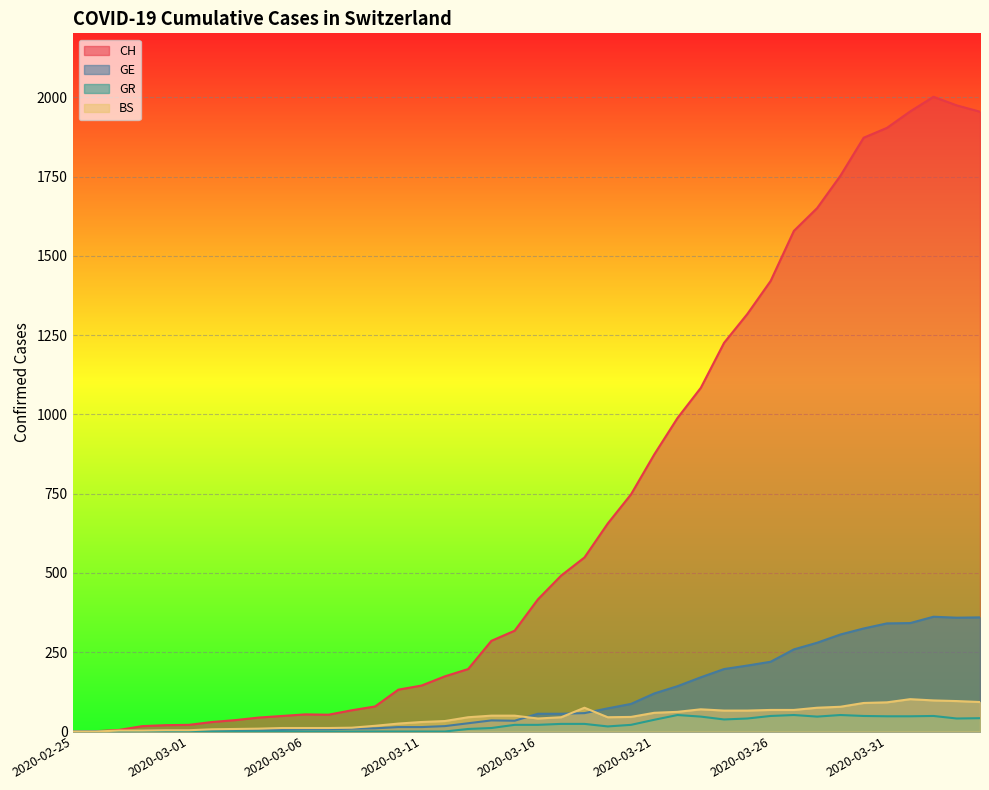

What is the spread (max minus min) of values at 2020-03-23?

1037